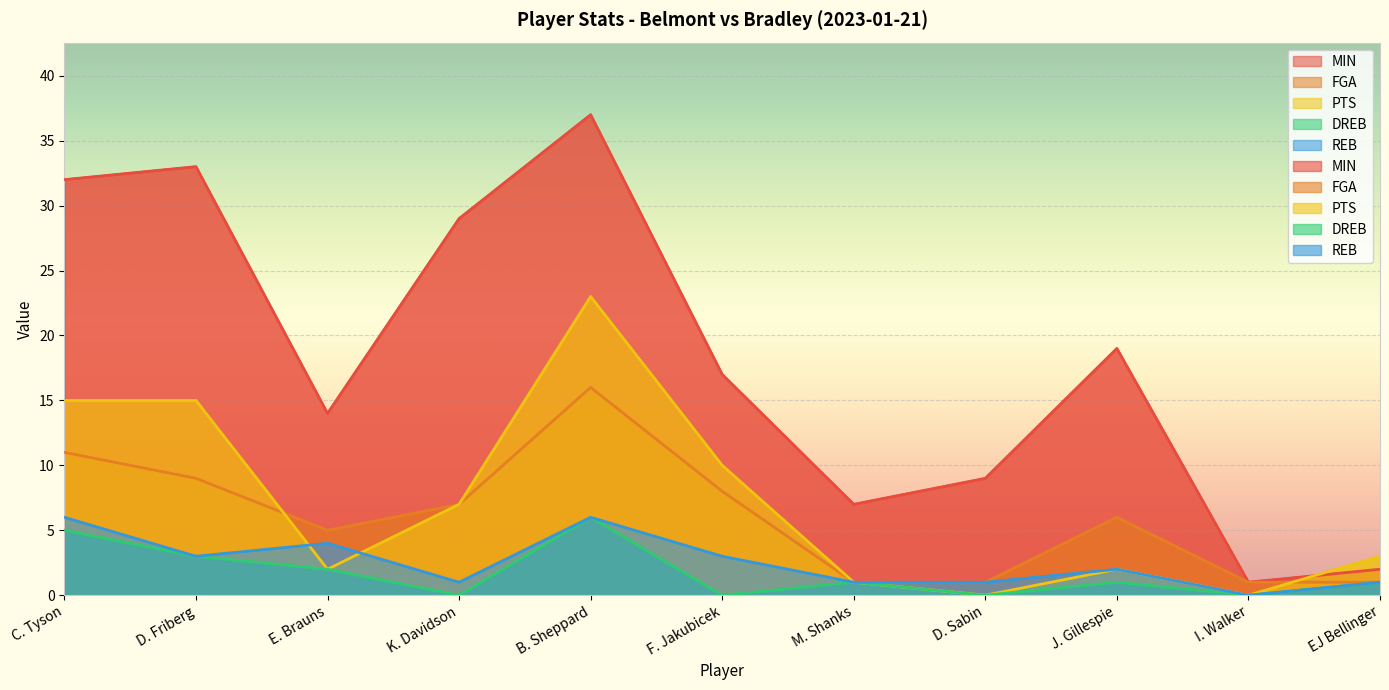

What is the difference between the second highest and second lowest values in the DREB series?

5